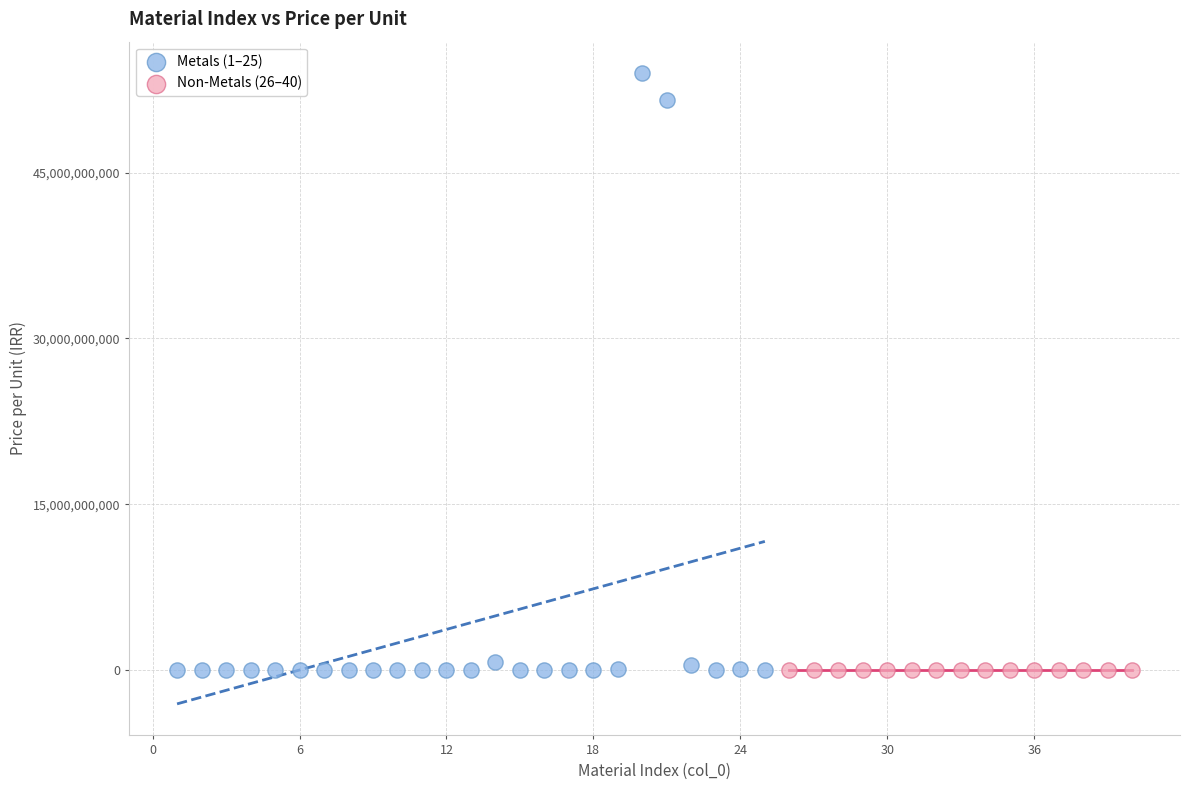

Which series has the largest Y range (max minus min)?

Metals (1–25)